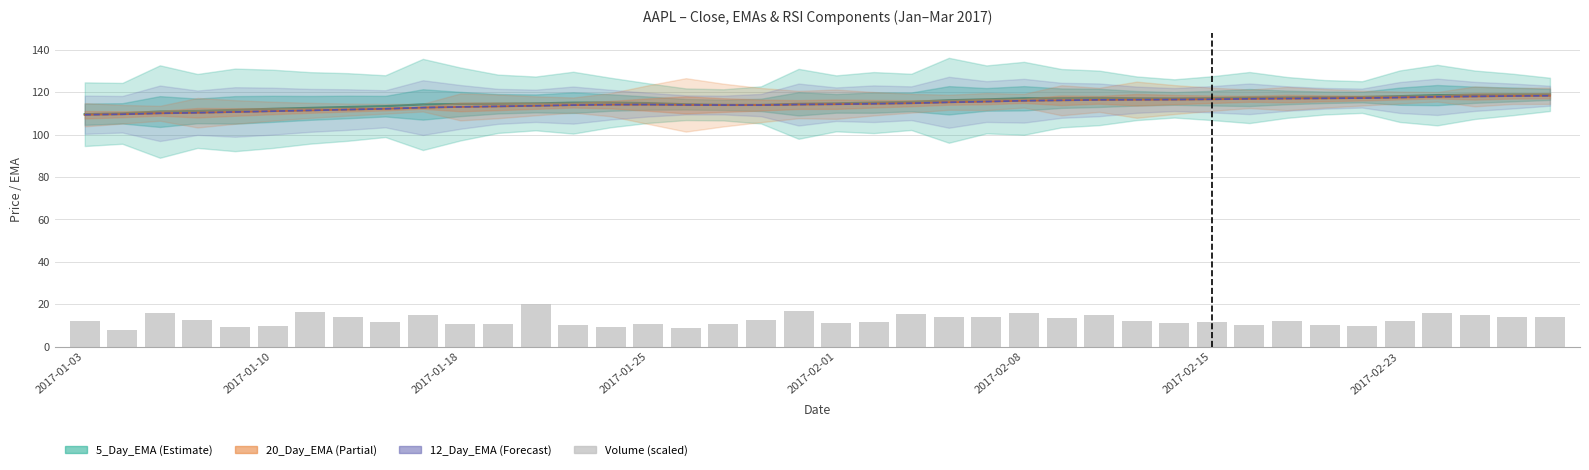

At which category is the sum across all series the highest?

39